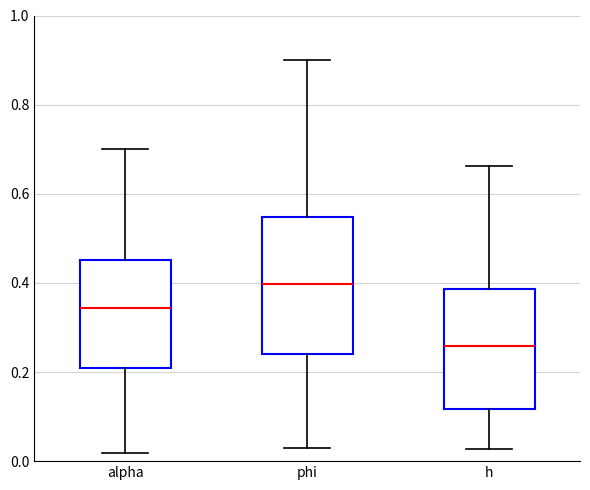

Which box's median line is the lowest?

h